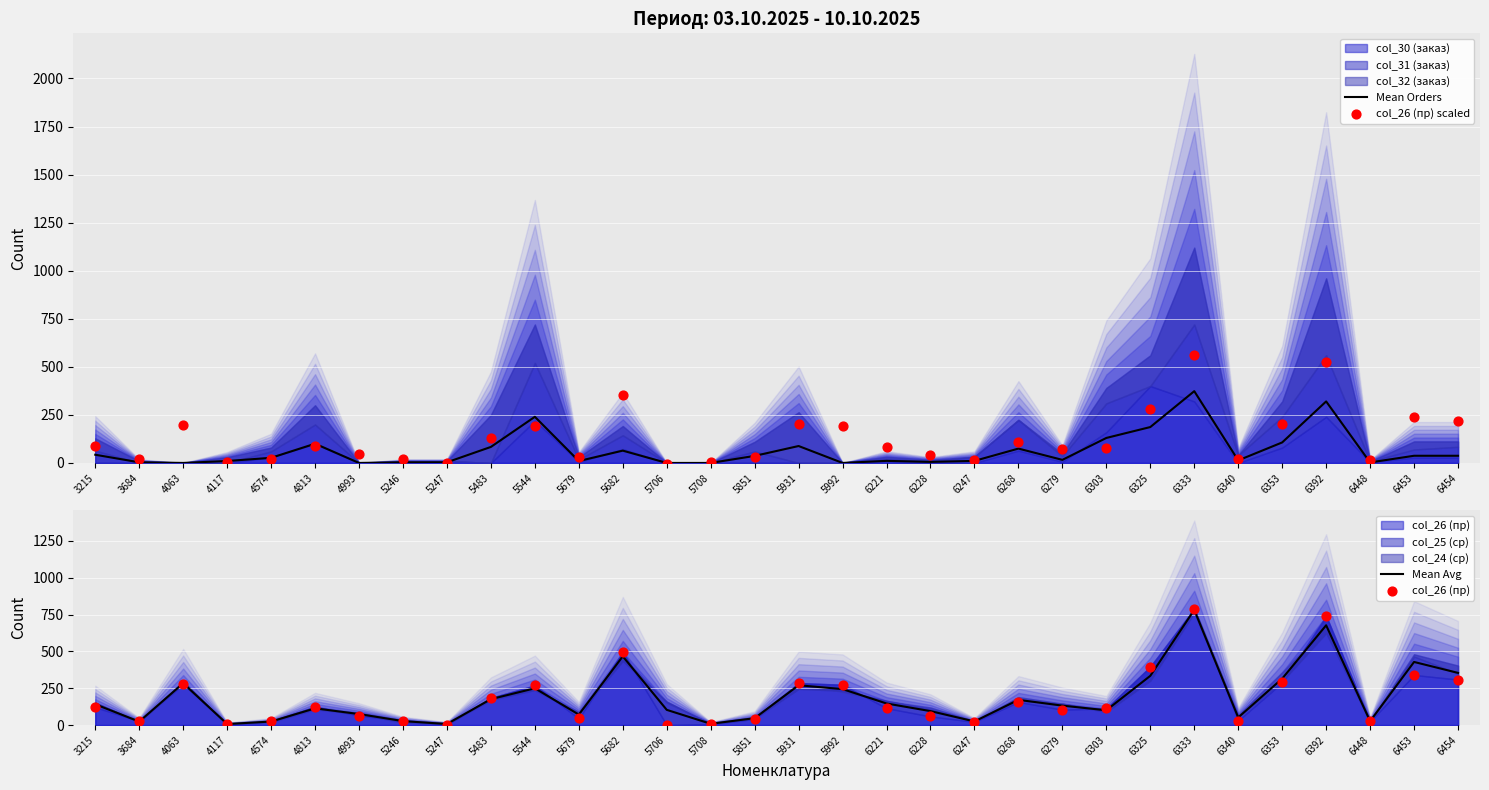

Is it true that Mean Orders equals 61.0 at 6303?

False